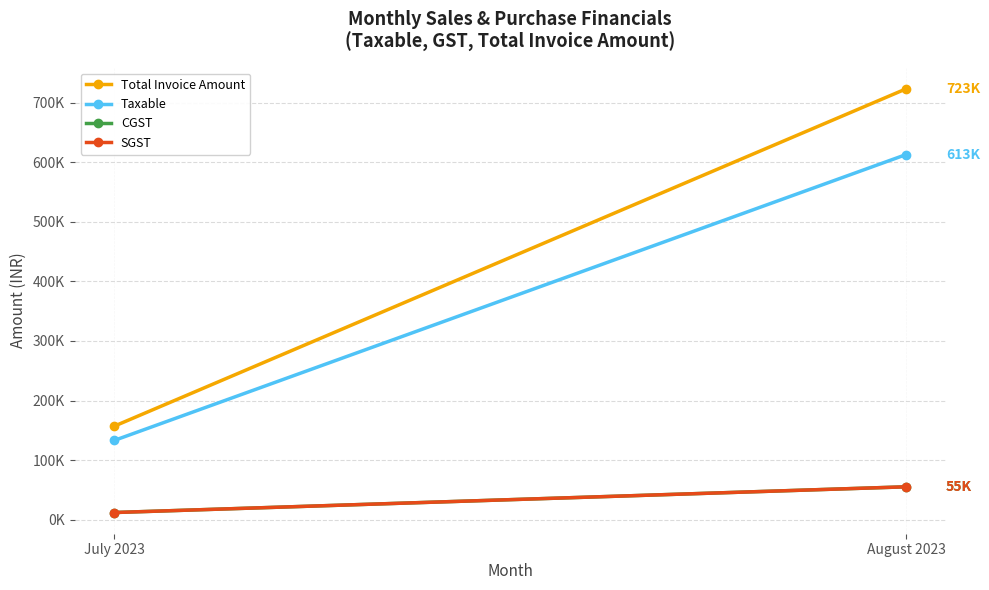

Which series changed the most between July 2023 and August 2023?

Total Invoice Amount